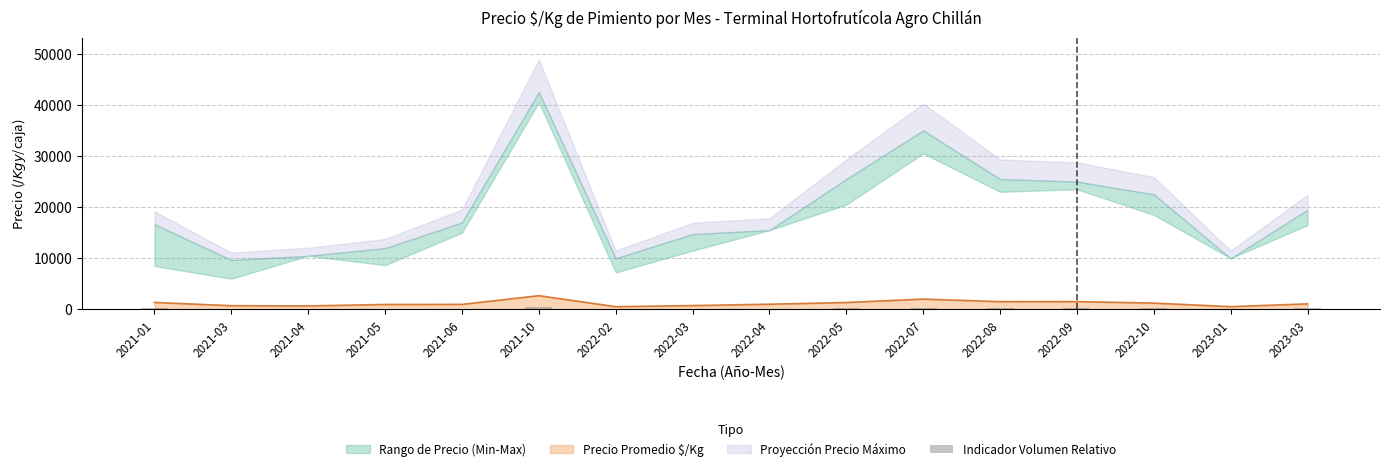

What value does the data have at 2022-02?

99.0